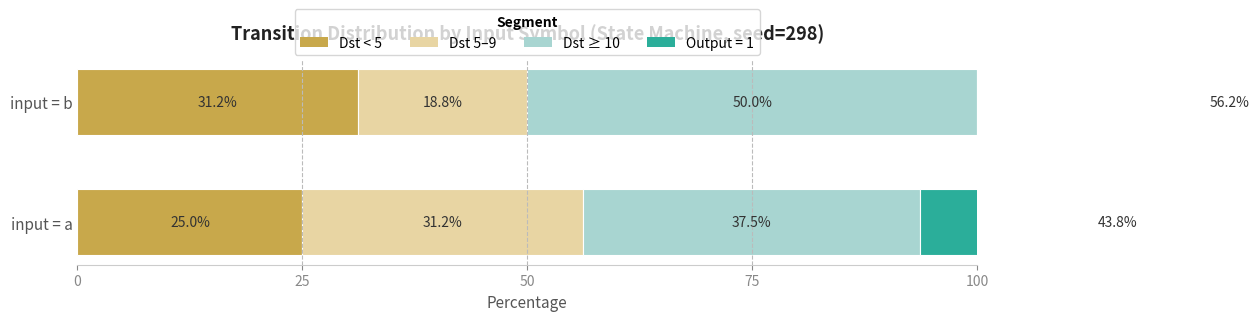

What is the spread (max minus min) of values at input = b?

31.2